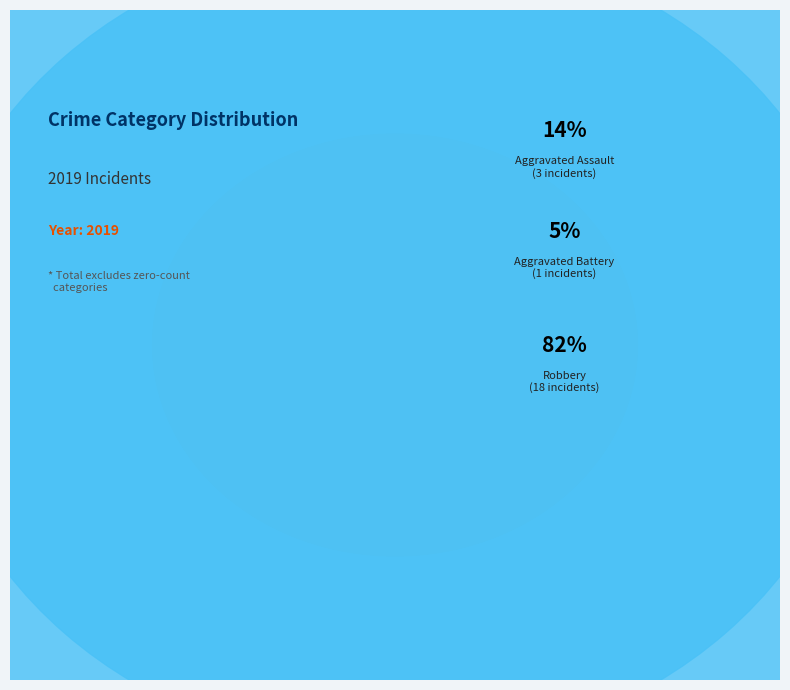

To the nearest percent, what portion does Robbery represent?

82%